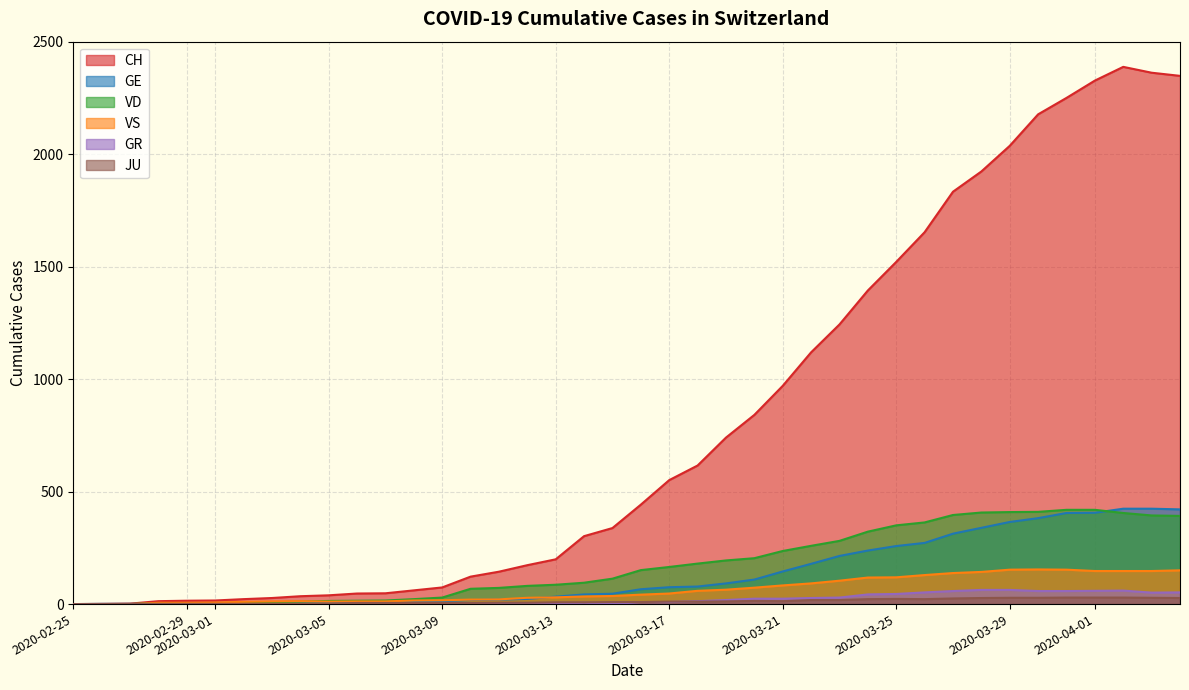

The CH series shows 175 at 2020-03-10. True or false?

False